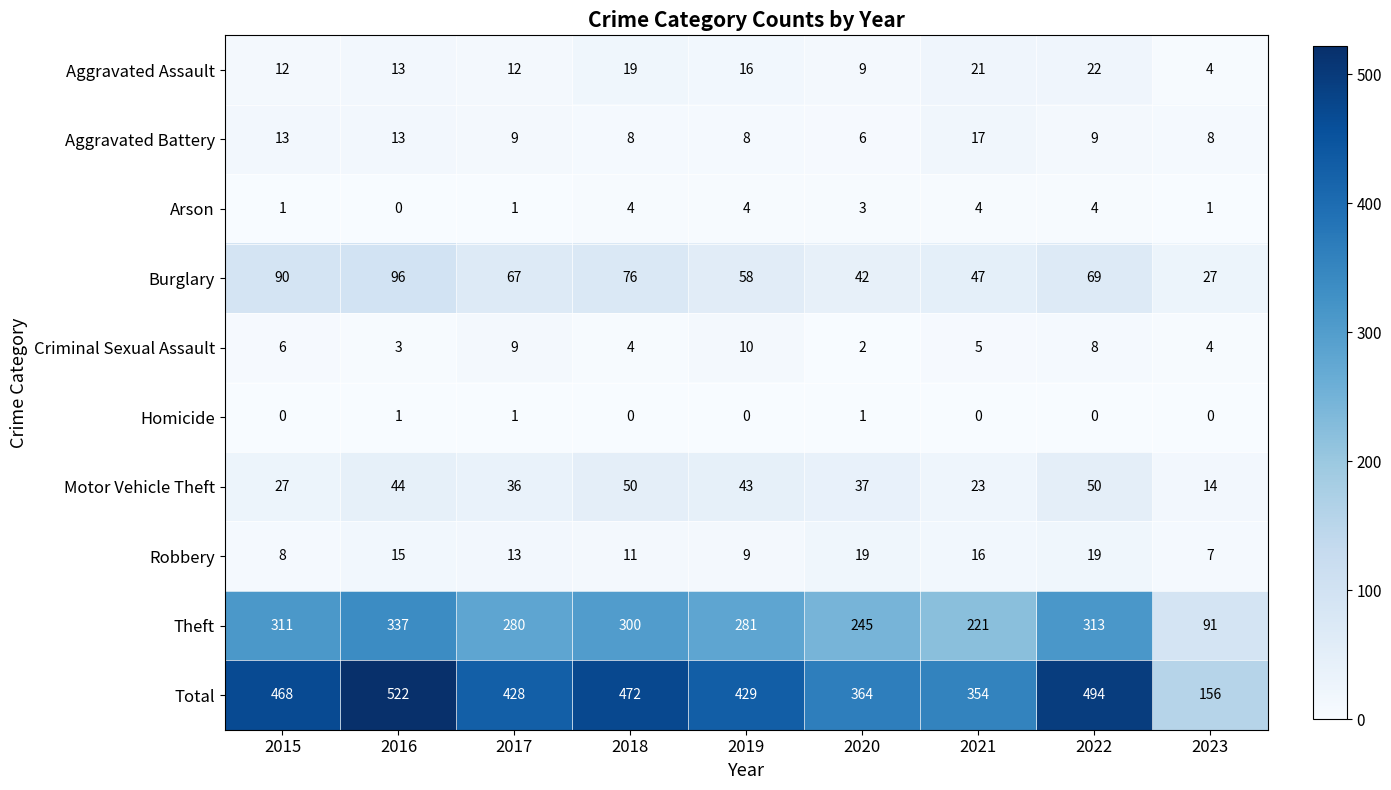

How many distinct data groups are displayed?

10